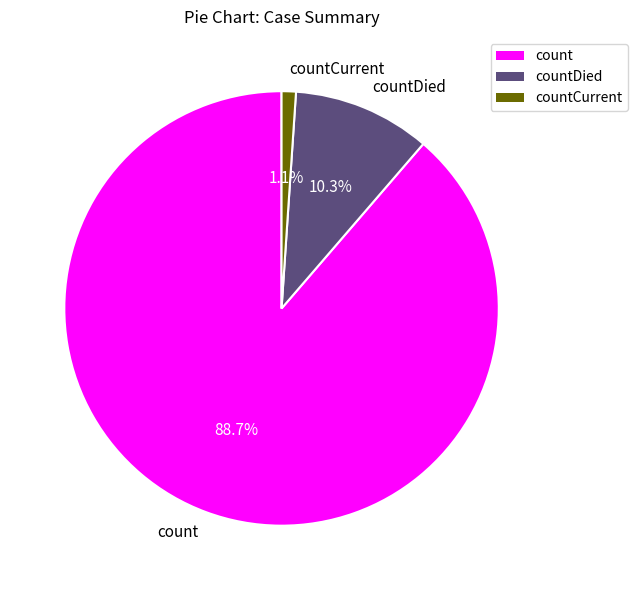

Which has a higher value, count or countDied?

count